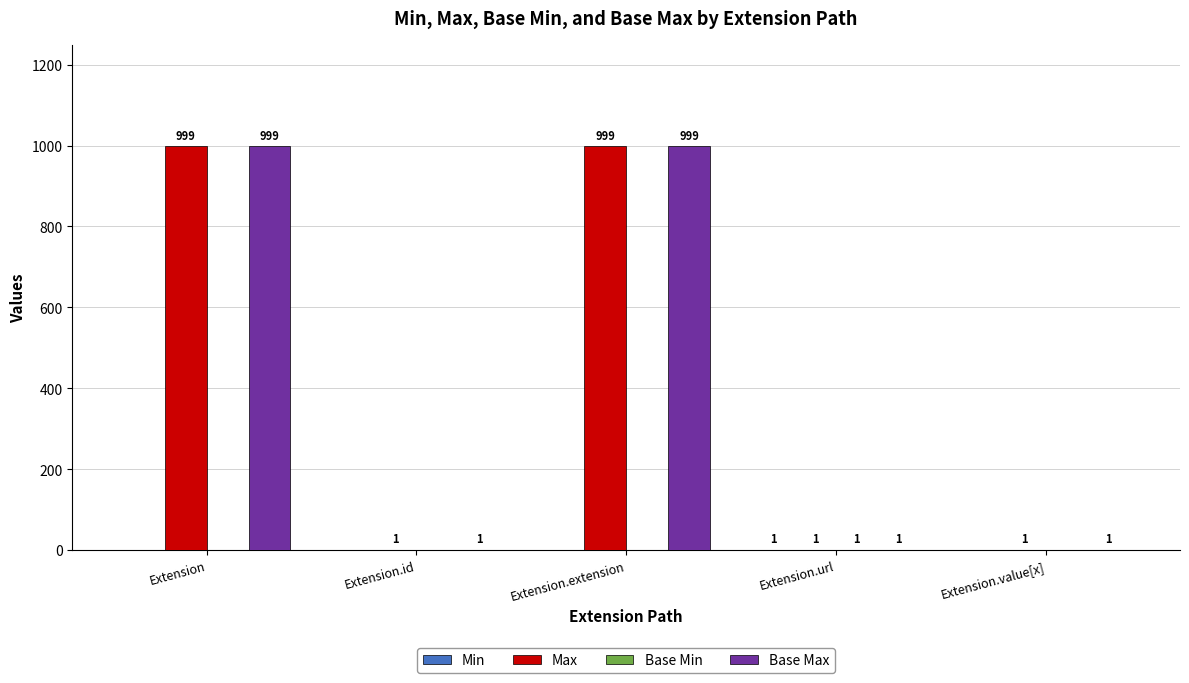

What is the greatest value displayed?

999